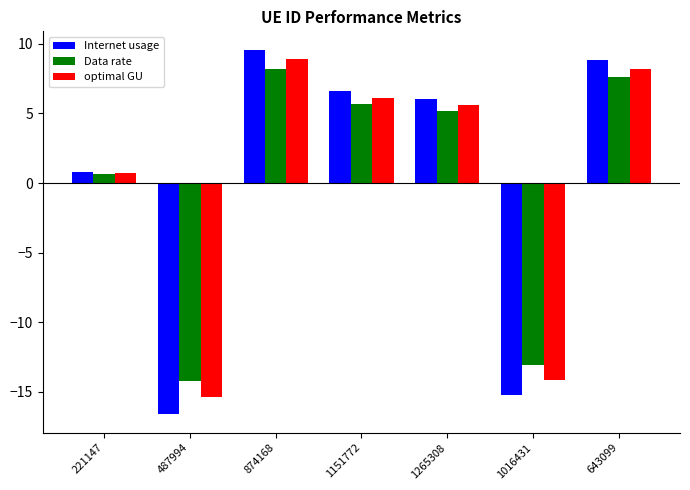

List the series in order of their peak value, lowest first.

Data rate, optimal GU, Internet usage